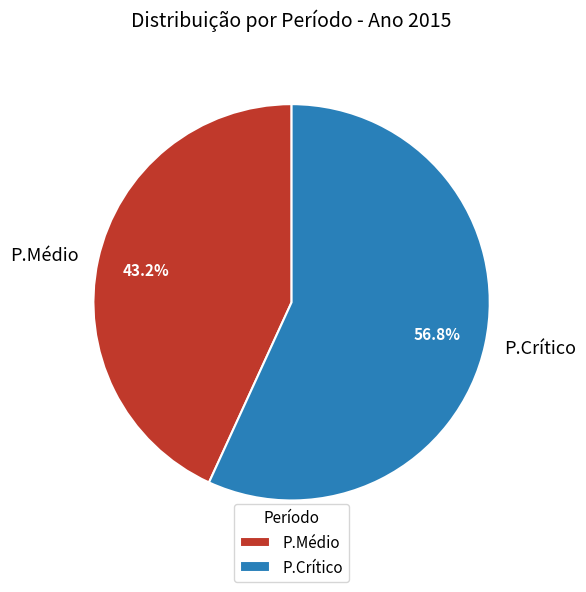

Do P.Crítico and P.Médio together represent more than half of the pie?

Yes